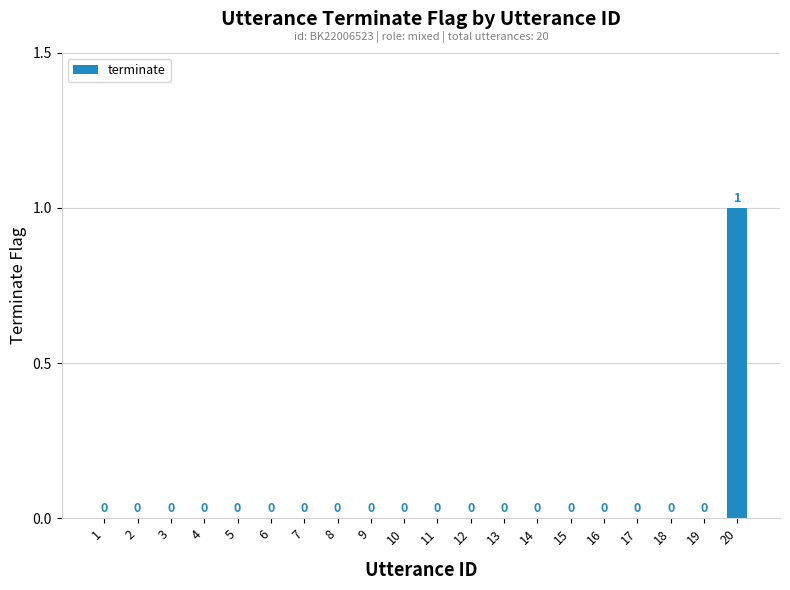

What is the greatest value displayed?

1